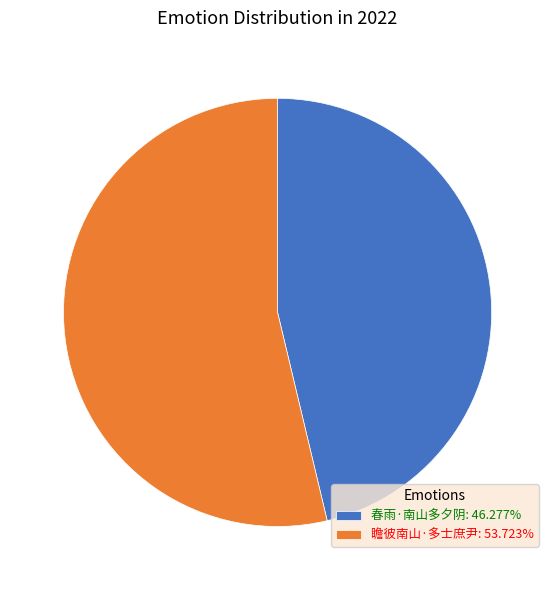

Is the sum of 春雨·南山多夕阴 and 瞻彼南山·多士庶尹 greater than half?

Yes